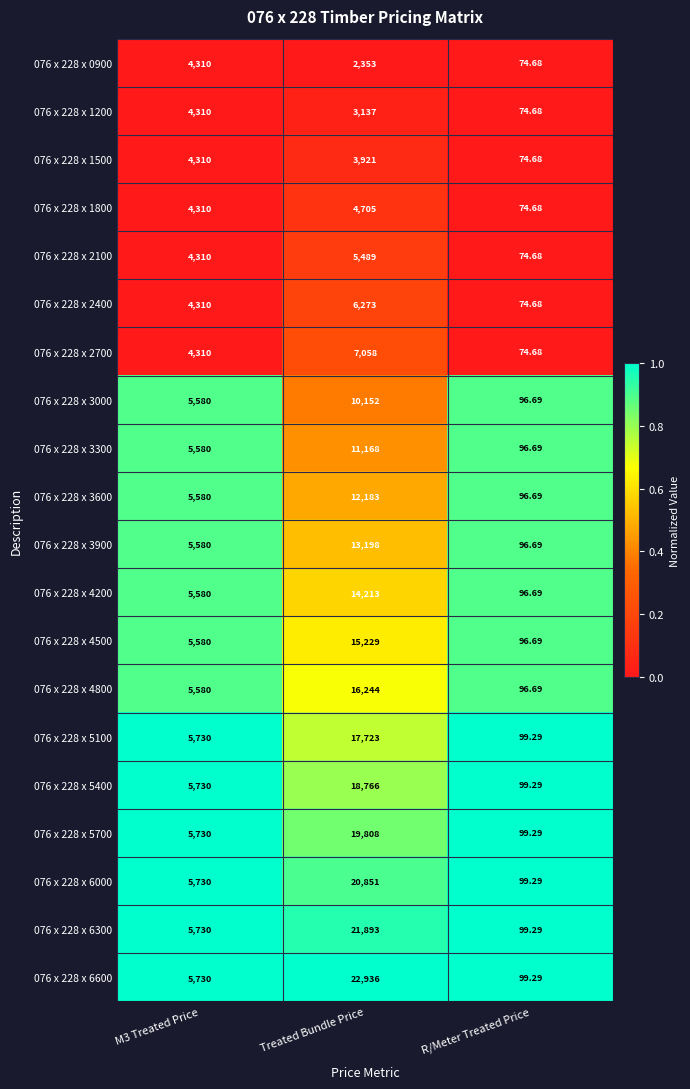

Which category has the lowest value across all series?

R/Meter Treated Price